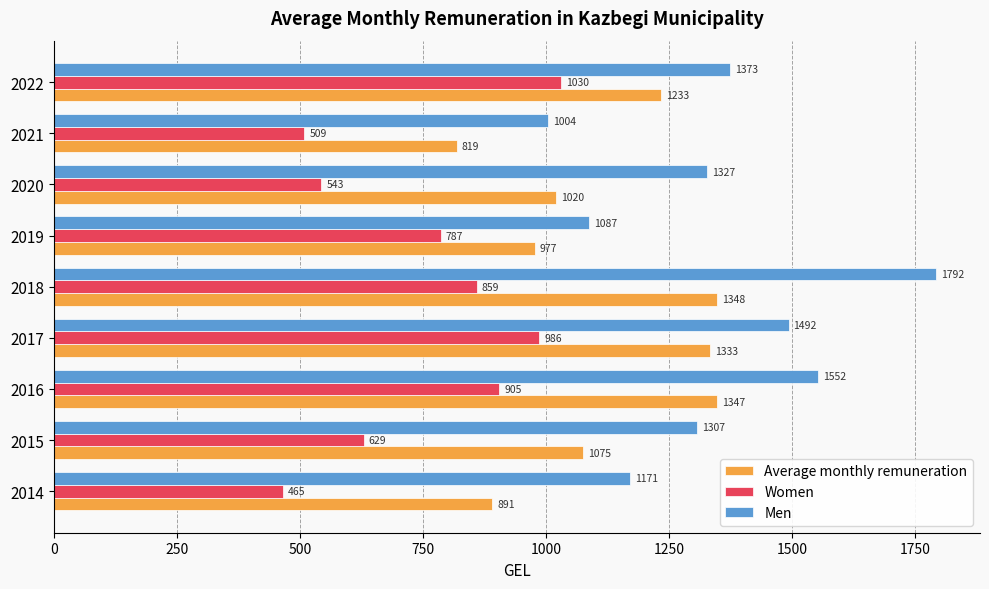

List the series in order of their overall mean, lowest first.

Women, Average monthly remuneration, Men